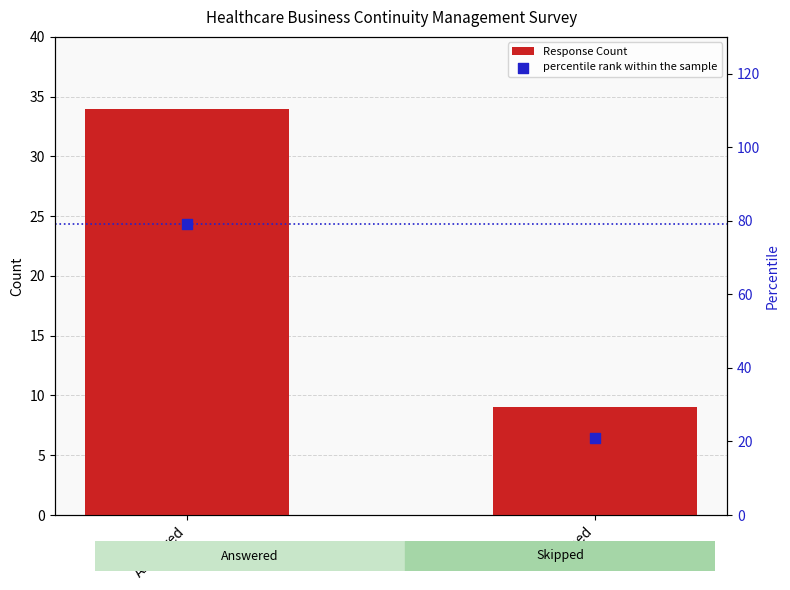

At which category is the sum across all series the highest?

Answered